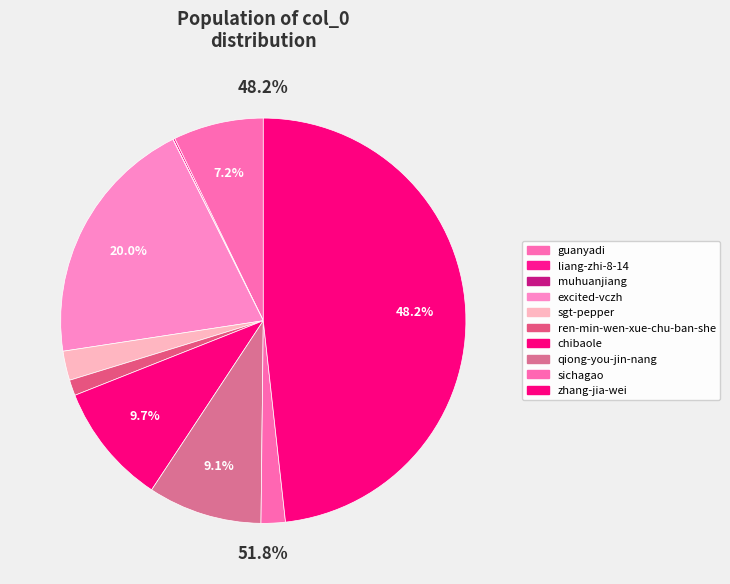

Rank the categories by value from highest to lowest.

zhang-jia-wei, excited-vczh, chibaole, qiong-you-jin-nang, guanyadi, sgt-pepper, sichagao, ren-min-wen-xue-chu-ban-she, liang-zhi-8-14, muhuanjiang